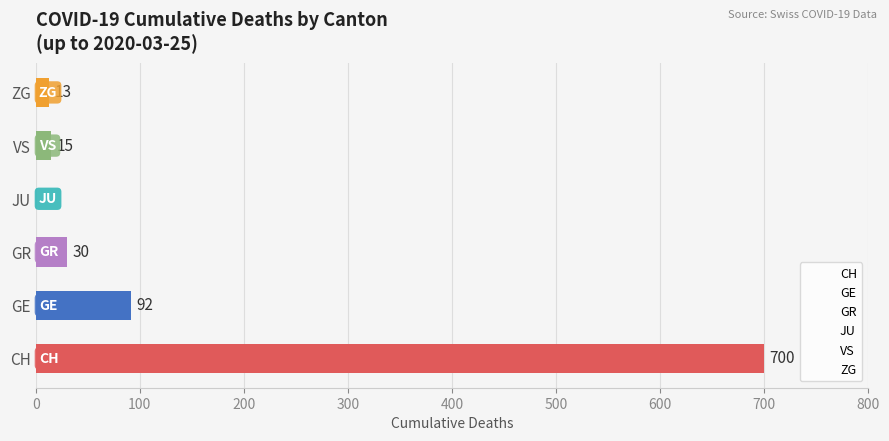

The chart shows a value of 13 at ZG. True or false?

True